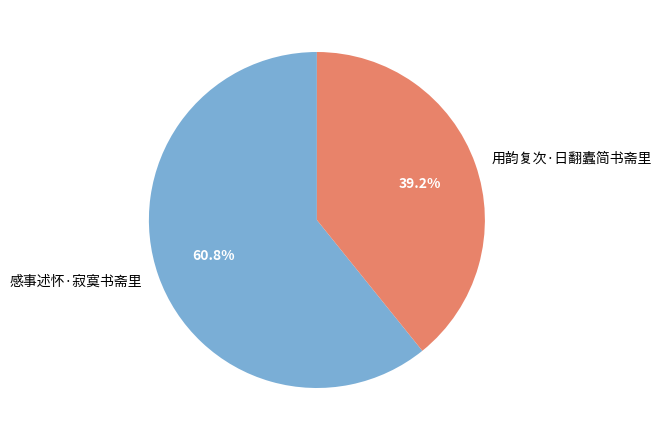

Combined, do 感事述怀·寂寞书斋里 and 用韵复次·日翻蠹简书斋里 account for over 50%?

Yes